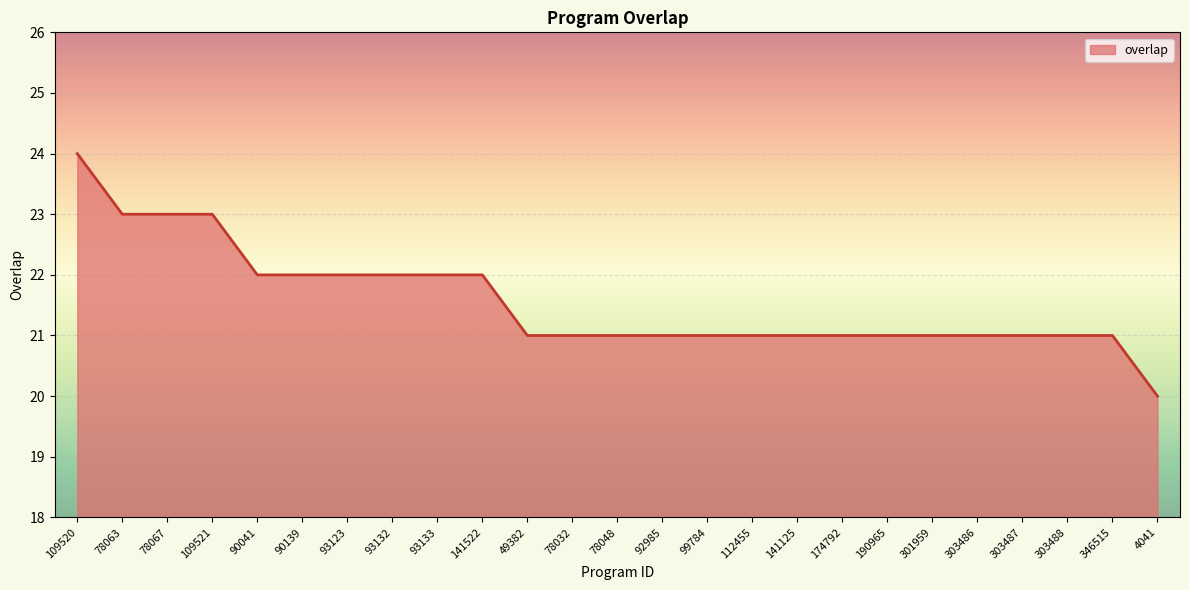

True or false: the data shows 32 at 141125.

False